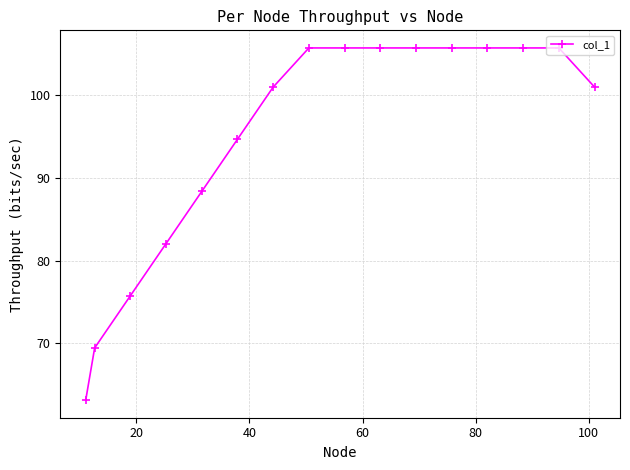

What is the value of the 13th point from the left?

105.7